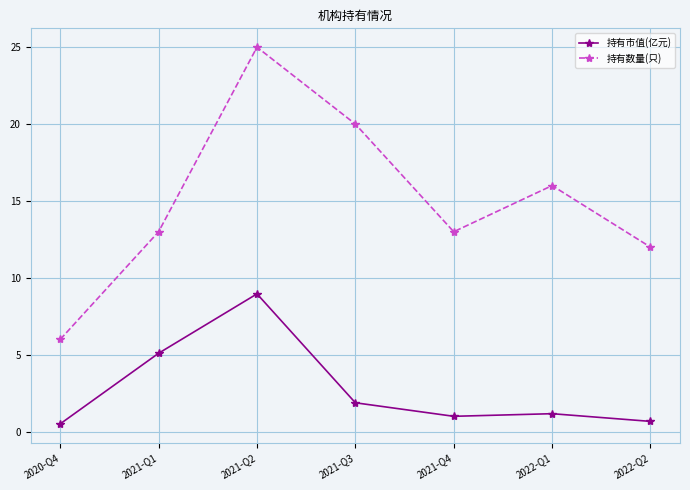

Is it true that 持有数量(只) equals 25.0 at 2021-Q2?

True